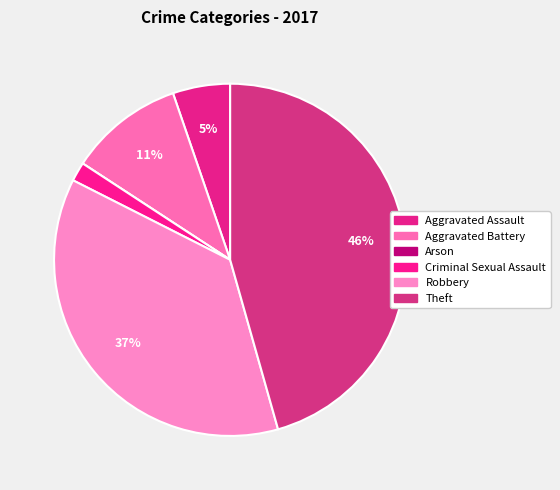

To the nearest percent, what is the combined percentage of Aggravated Assault and Robbery?

42%